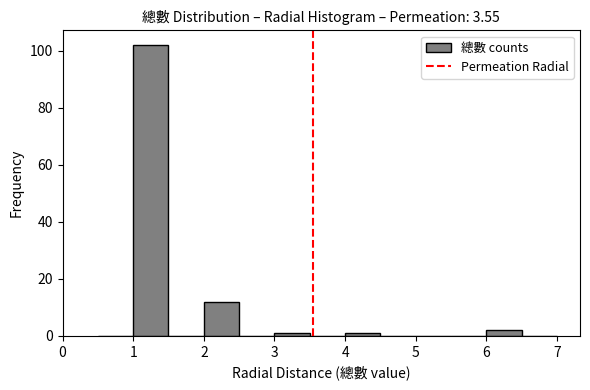

How tall is the bar that spans 2.0 to 2.5 on the x-axis? The values are not printed on the chart, so give them approximately, as read against the axis.

12